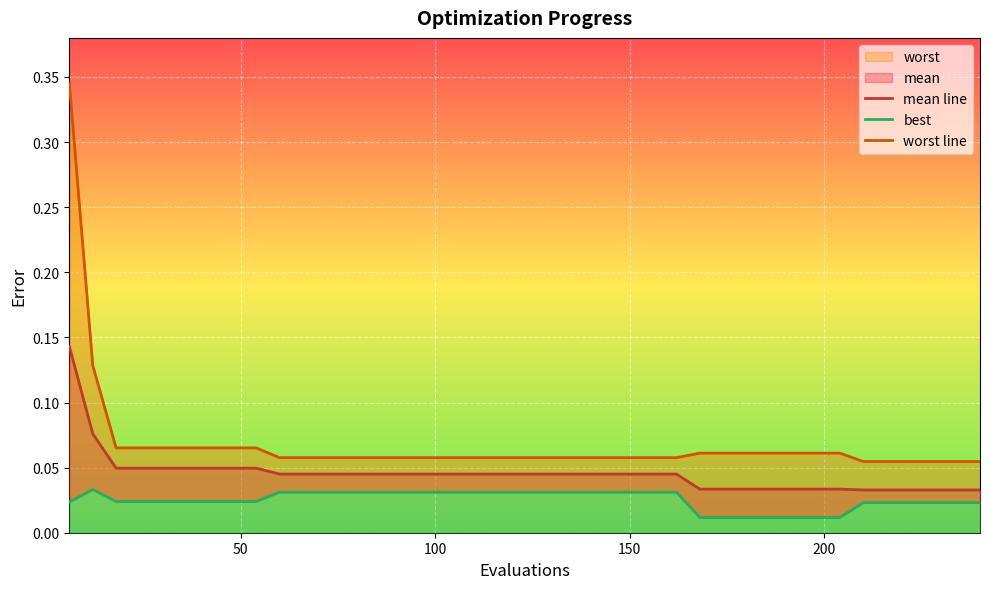

Rank the series at 37 from lowest to highest value.

best, mean line, worst line